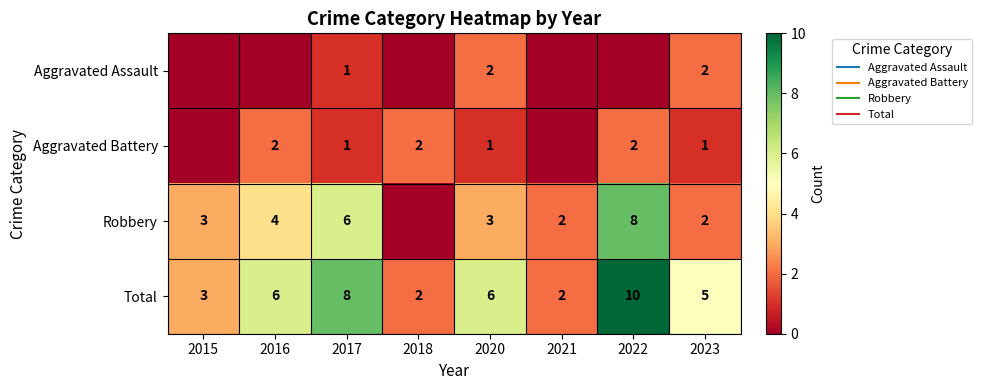

What is the difference between the second highest and second lowest values in the Aggravated Assault series?

2